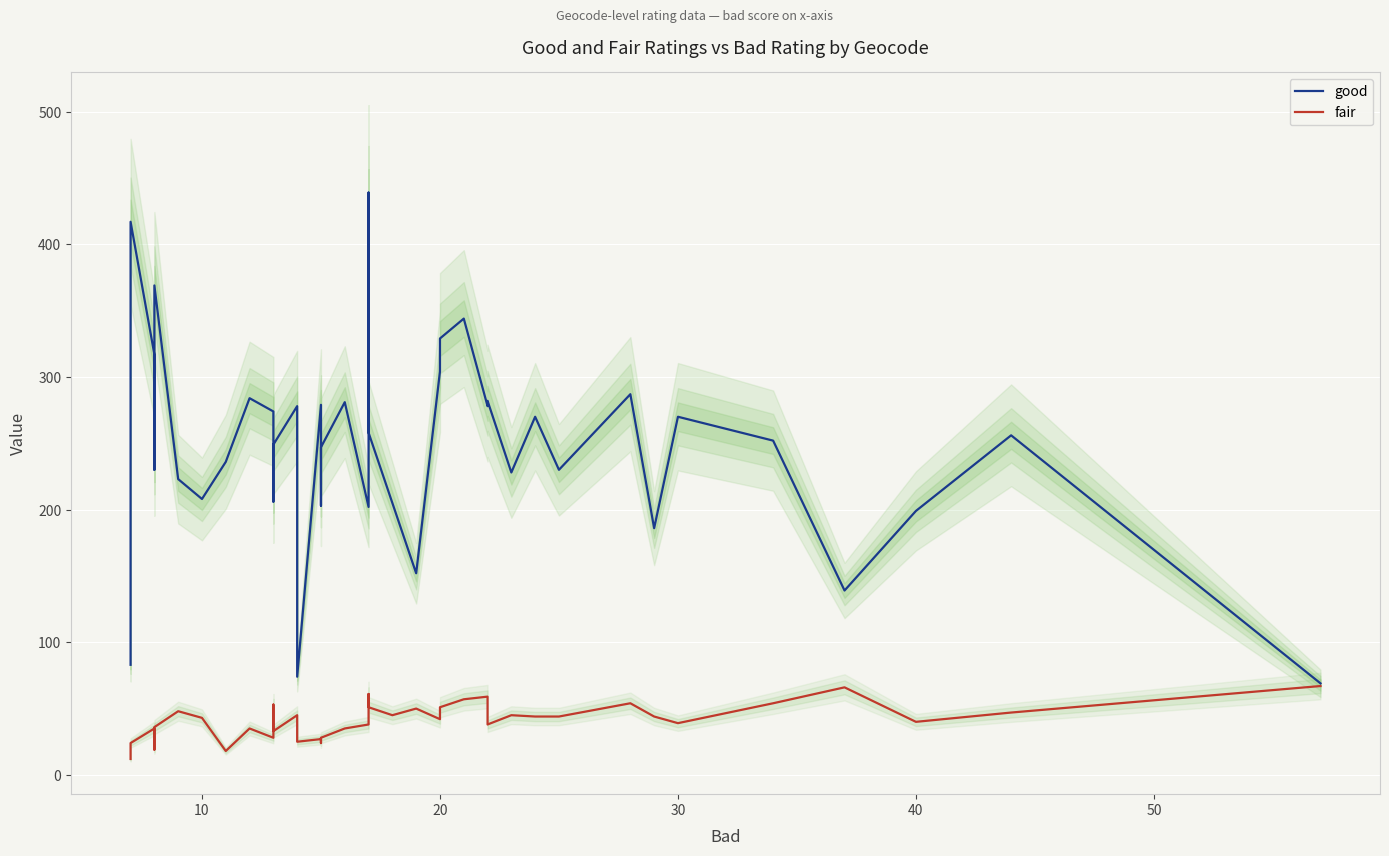

Which series changed the most between 15 and 37?

good